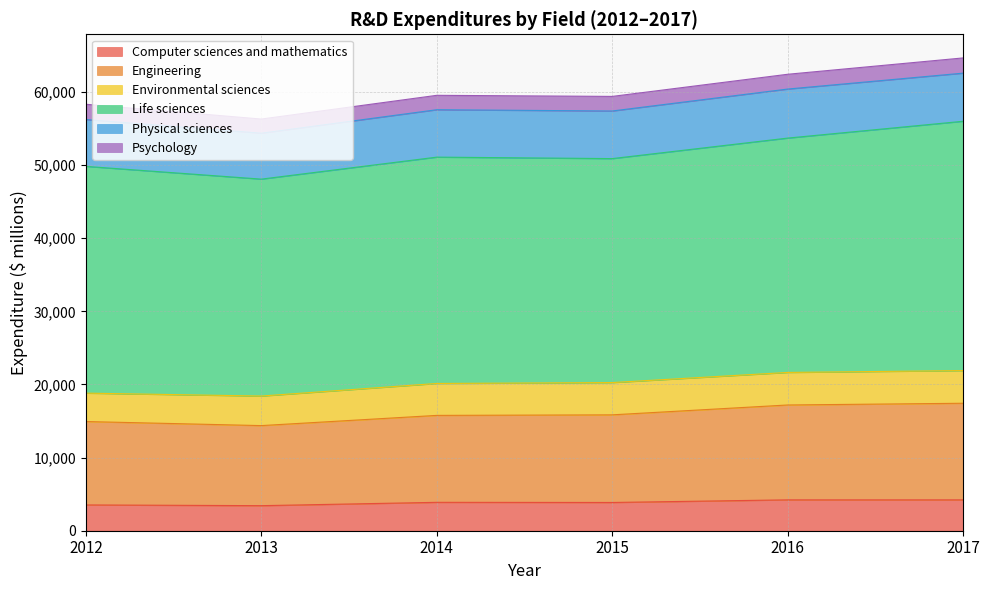

Rank the categories by Psychology value from lowest to highest.

2013, 2014, 2015, 2016, 2017, 2012